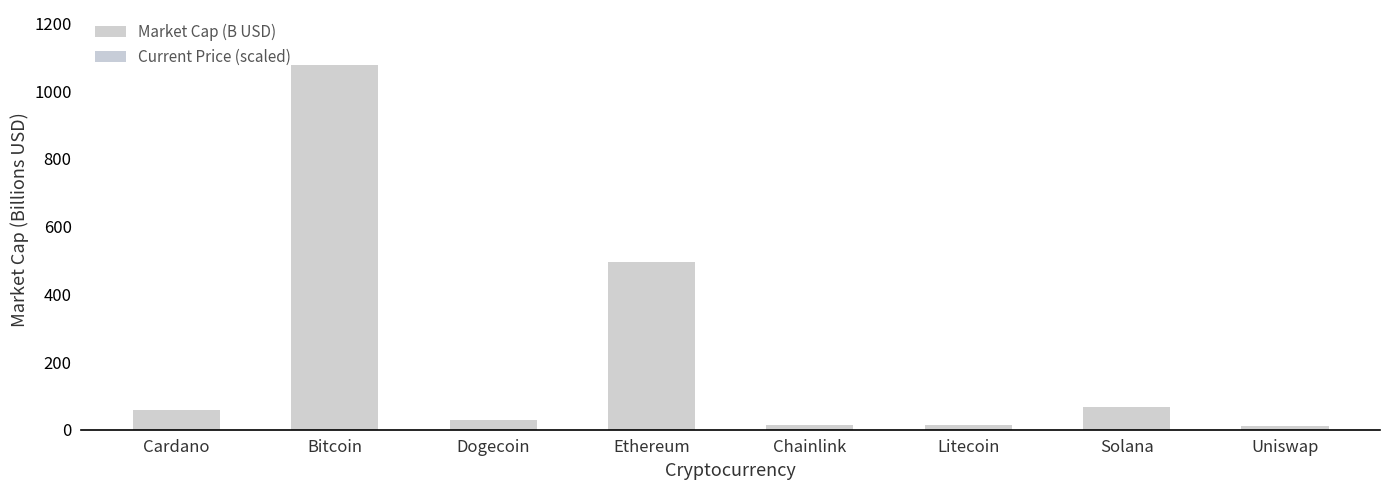

What value does the Market Cap (B USD) series have at Cardano?

57.7